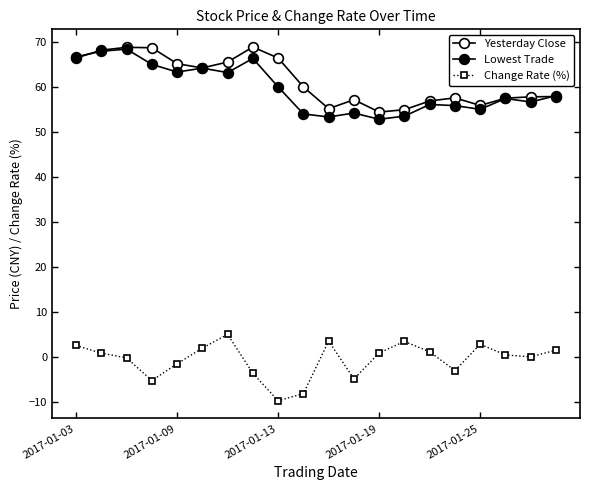

What is the value of the Change Rate (%) point at the 13th from the left?

1.0